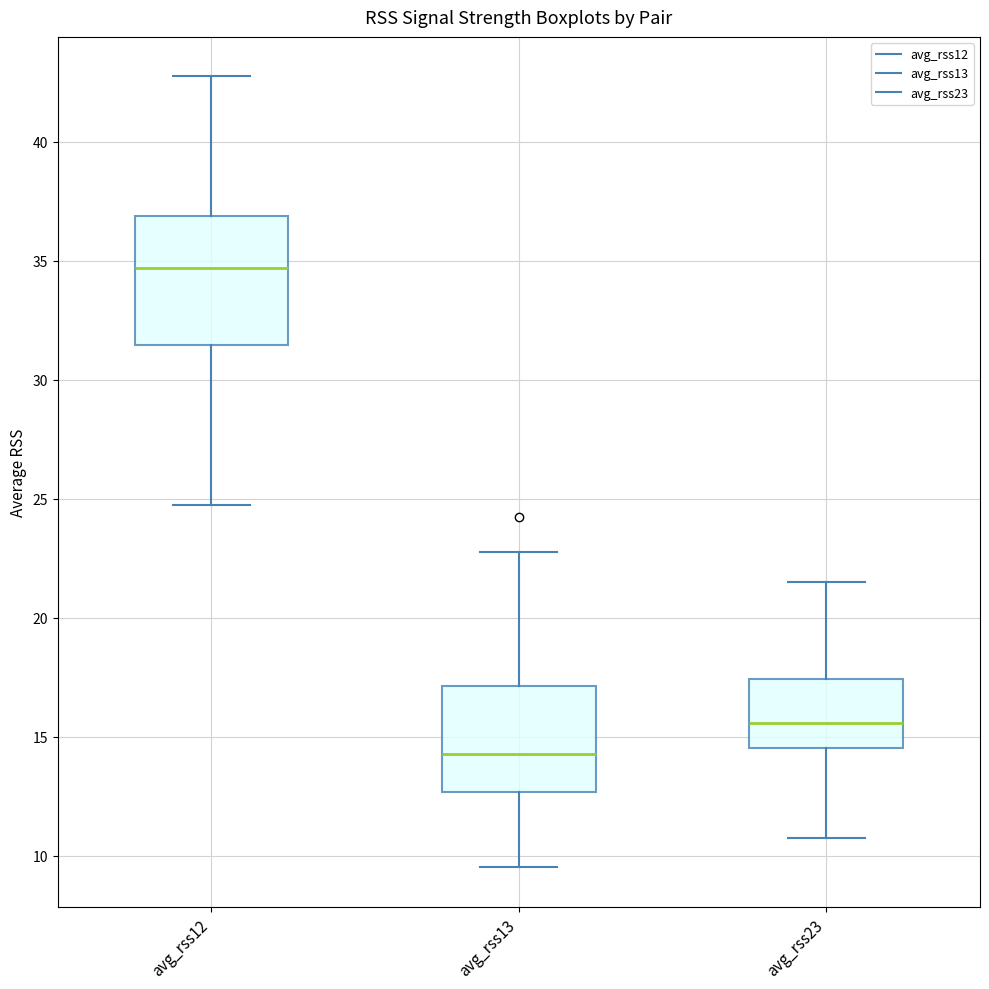

Which box's median line is the highest?

avg_rss12